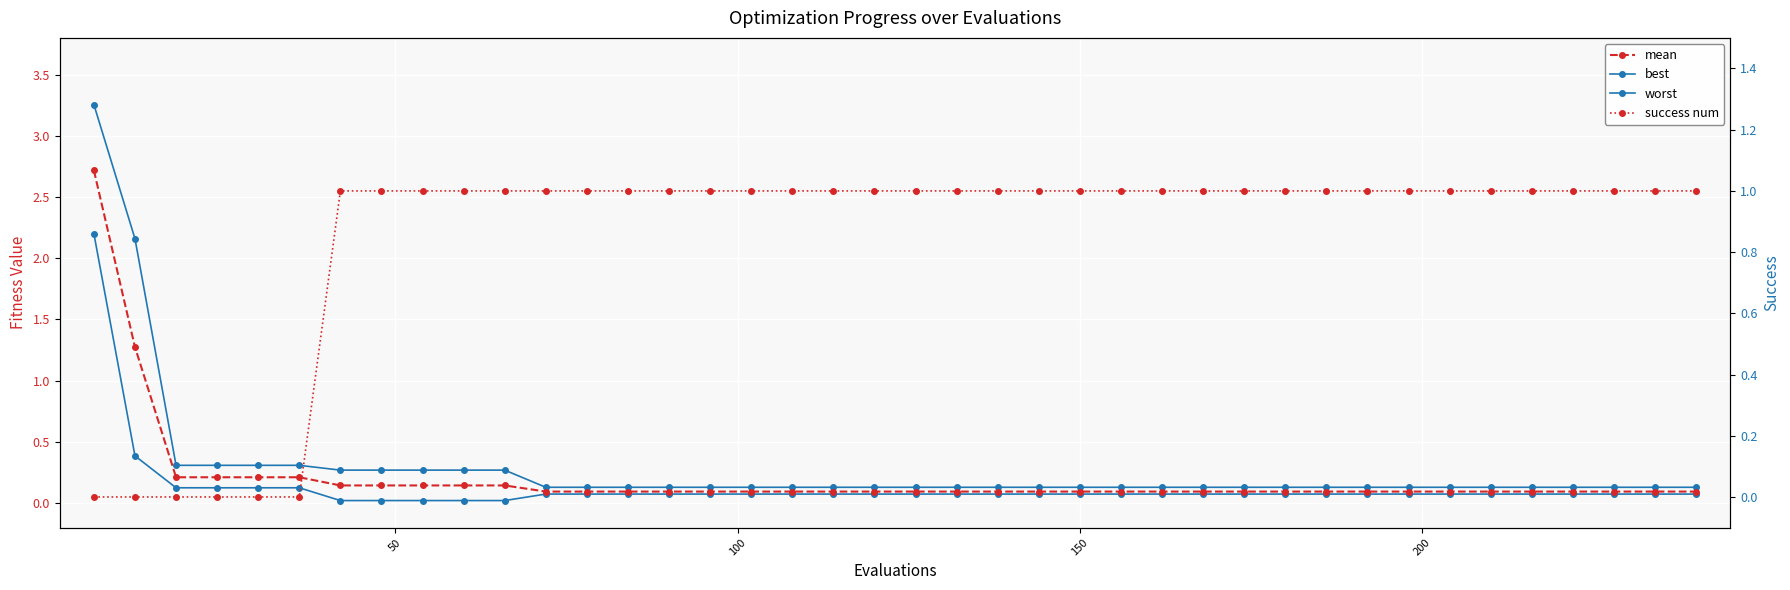

True or false: worst and mean intersect in this chart.

False